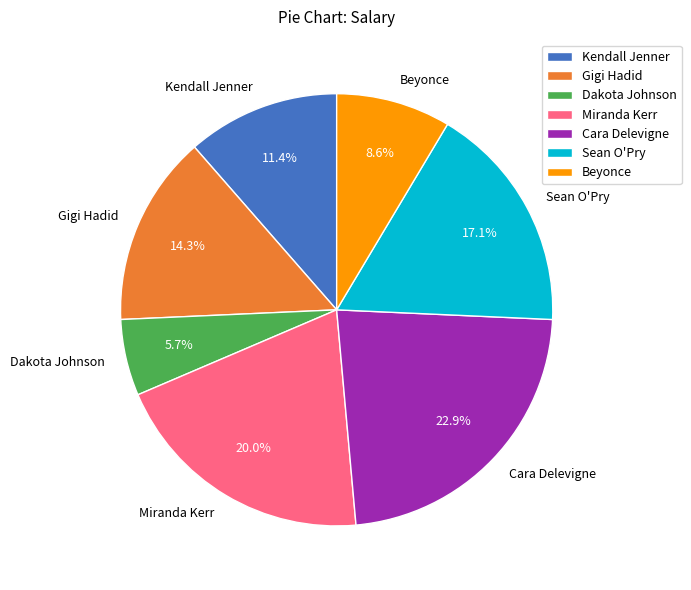

Approximately how many times larger is the value at Cara Delevigne compared to Dakota Johnson?

4.0